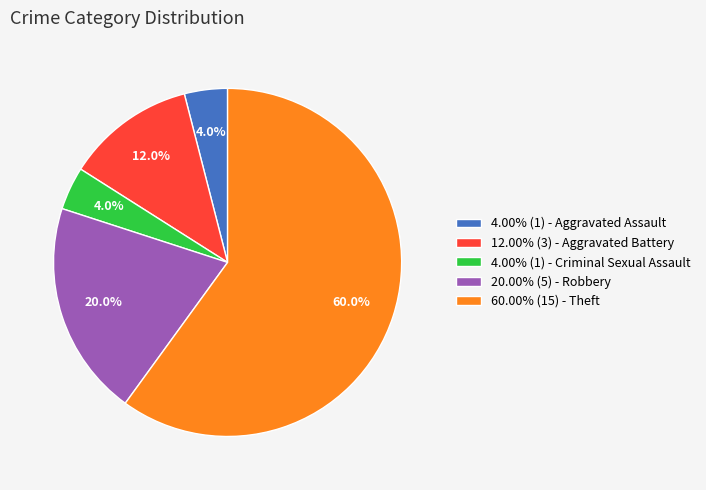

Is there any slice that represents more than half of the pie?

Yes